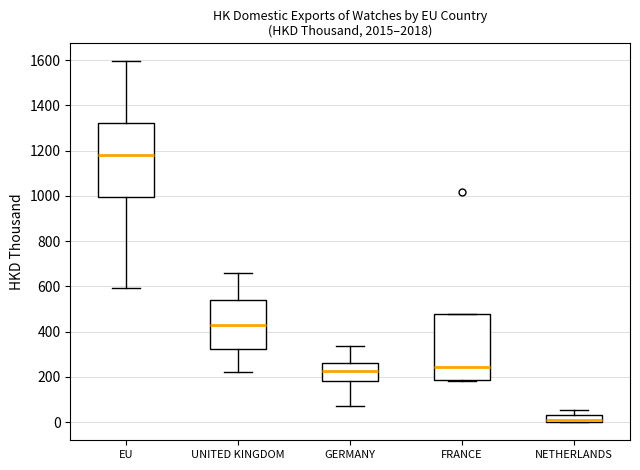

Which box's median line is the highest?

EU